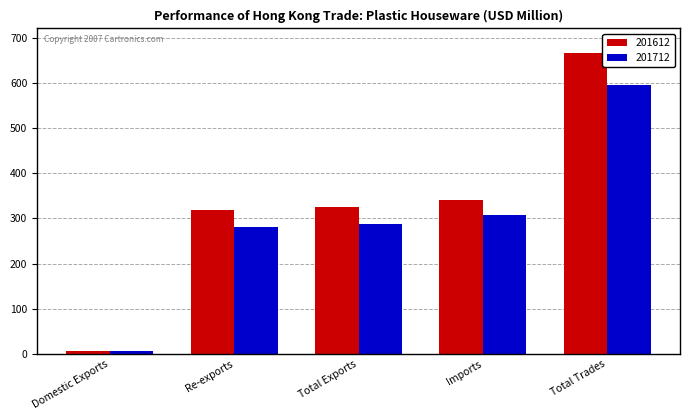

Is it true that 201612 equals 149.7 at Total Trades?

False